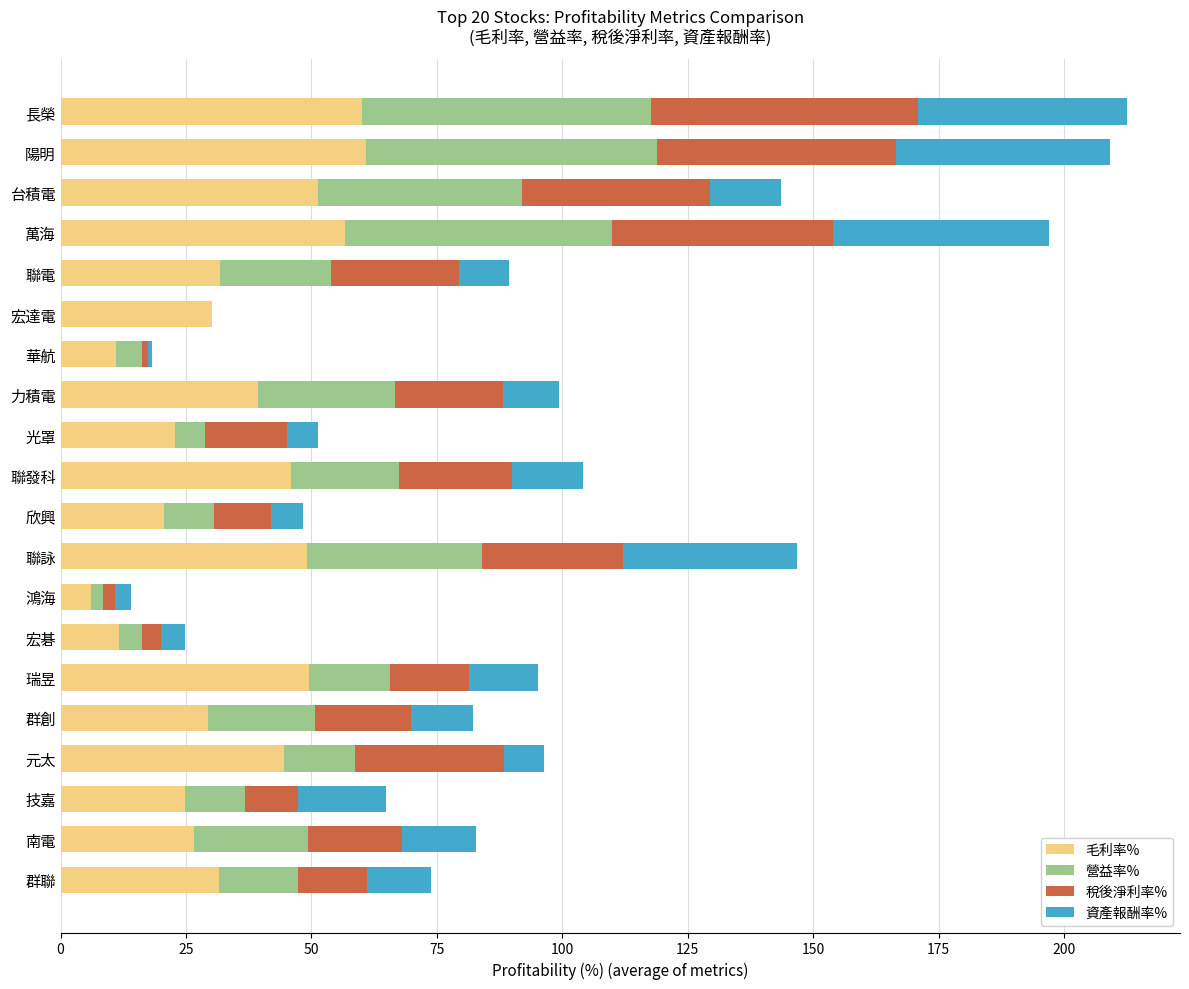

What is the total value across all series at 宏達電?

30.2